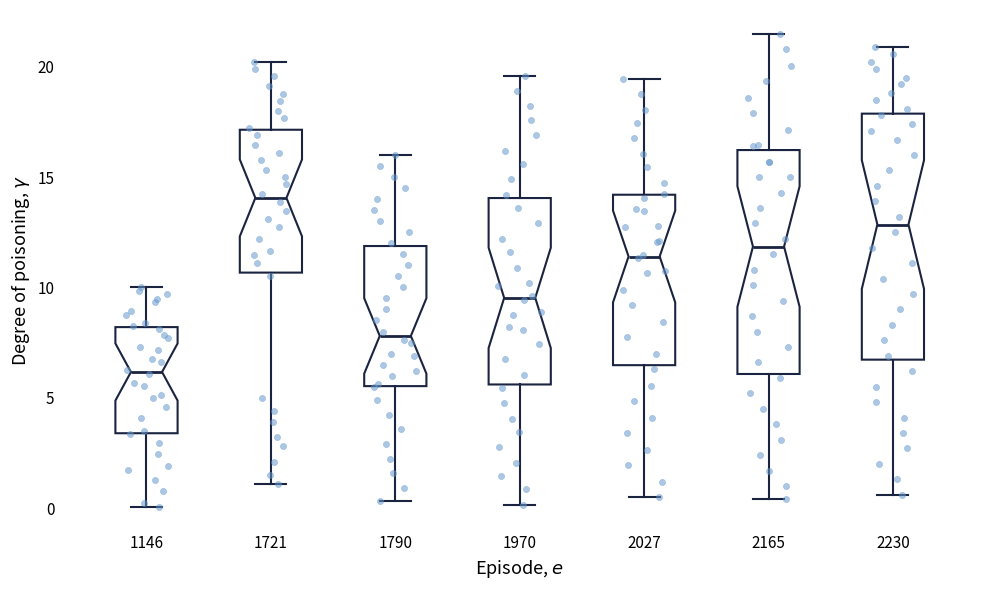

Where is the lower edge of the box at x = 1146 on the y-axis? The values are not printed on the chart, so give them approximately, as read against the axis.

3.5